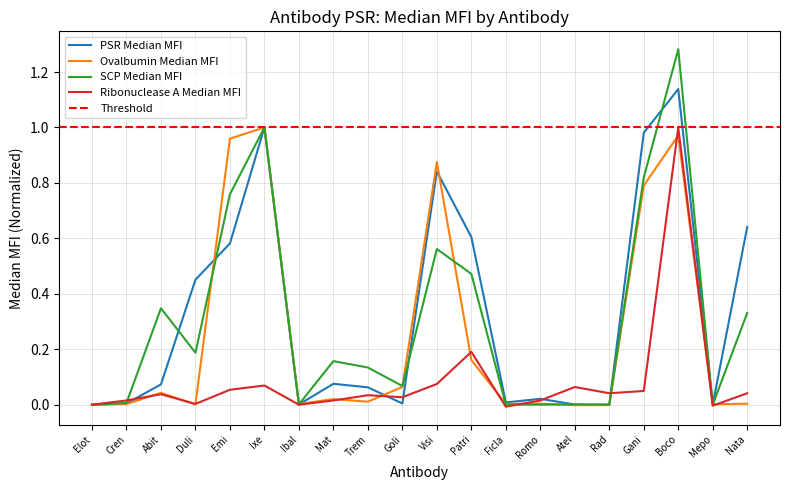

Reading left to right, what are all the values shown in this chart?

PSR Median MFI: 0.0	0.0	0.1	0.5	0.6	1.0	0.0	0.1	0.1	0.0	0.8	0.6	0.0	0.0	0.0	0.0	1.0	1.1	0.0	0.6
Ovalbumin Median MFI: 0.0	0.0	0.0	0.0	1.0	1.0	0.0	0.0	0.0	0.1	0.9	0.2	0.0	0.0	-0.0	-0.0	0.8	1.0	0.0	0.0
SCP Median MFI: 0.0	0.0	0.3	0.2	0.8	1.0	0.0	0.2	0.1	0.1	0.6	0.5	0.0	0.0	0.0	0.0	0.8	1.3	0.0	0.3
Ribonuclease A Median MFI: 0.0	0.0	0.0	0.0	0.1	0.1	0.0	0.0	0.0	0.0	0.1	0.2	-0.0	0.0	0.1	0.0	0.0	1.0	-0.0	0.0